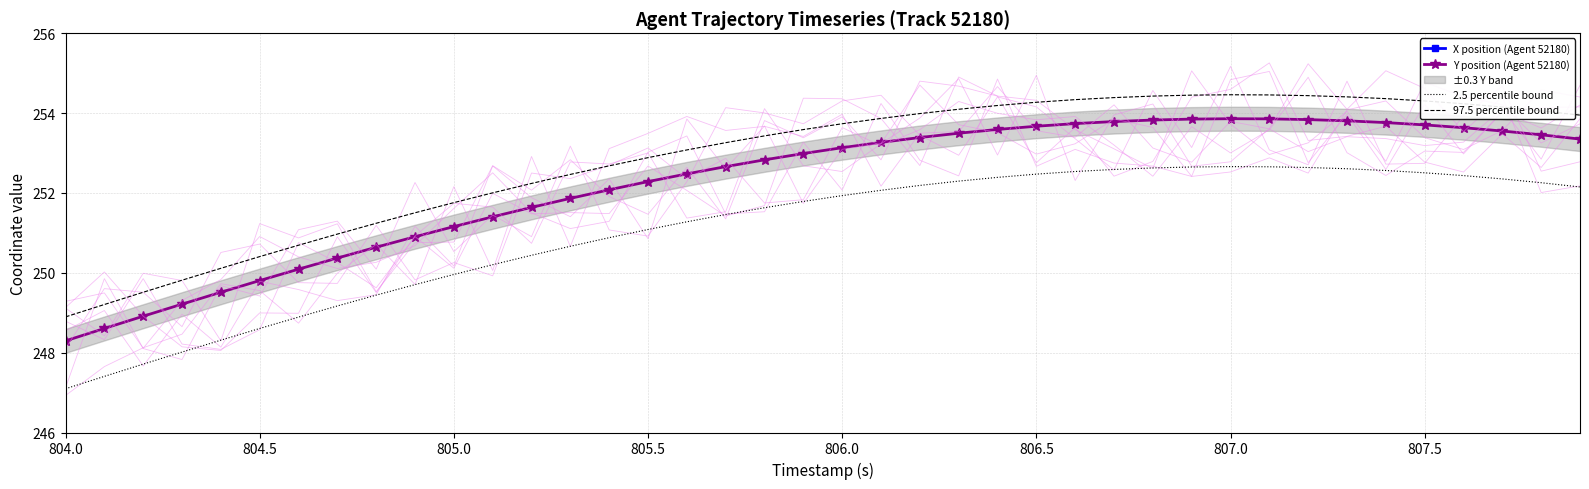

The value of 97.5 percentile bound at 804.5 is 250.4. True or false?

True